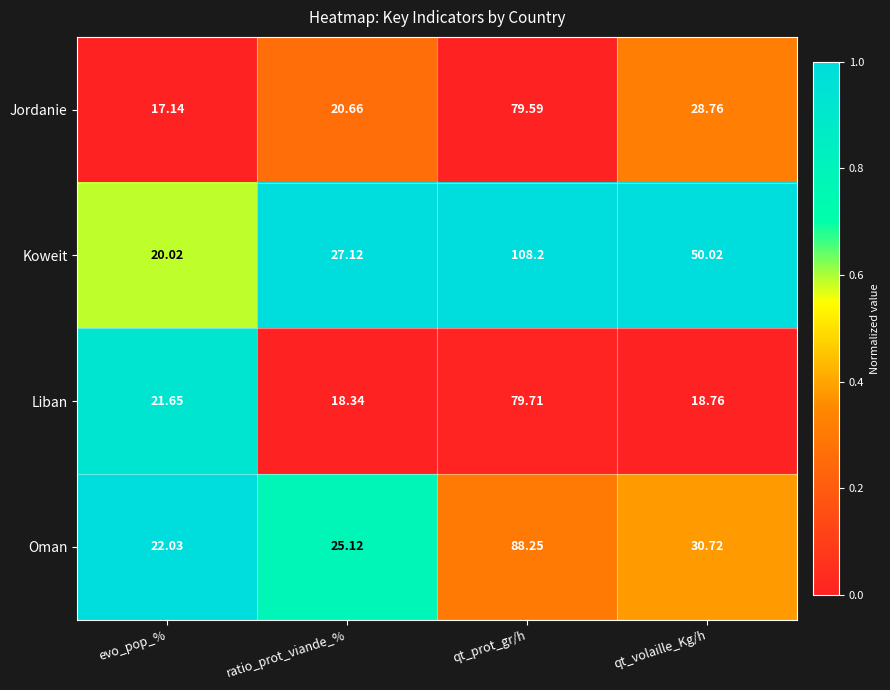

List the series in order of their peak value, highest first.

Koweit, Oman, Liban, Jordanie